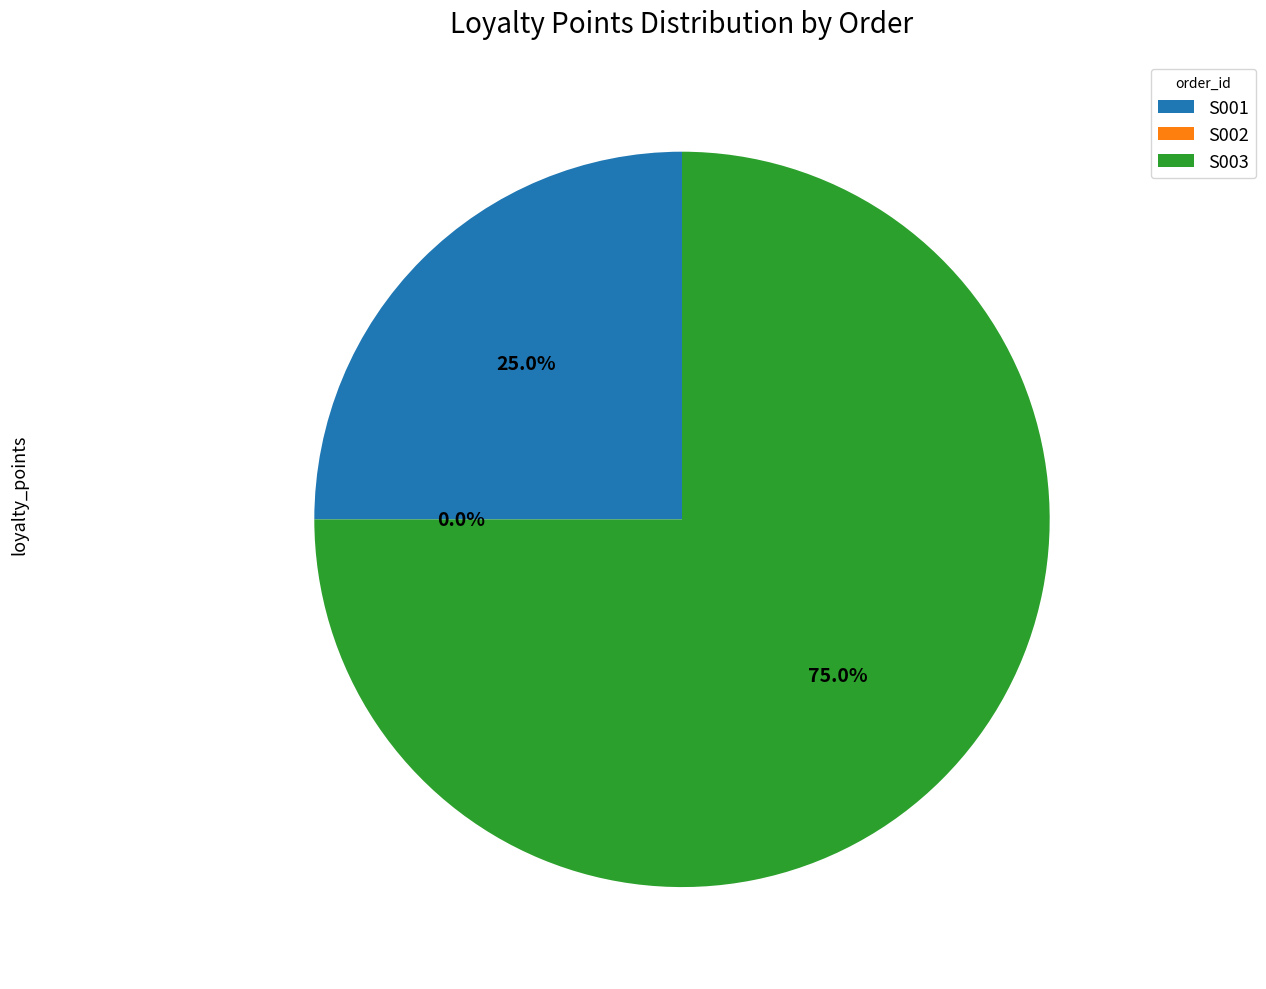

To the nearest percent, what portion does S001 represent?

25%